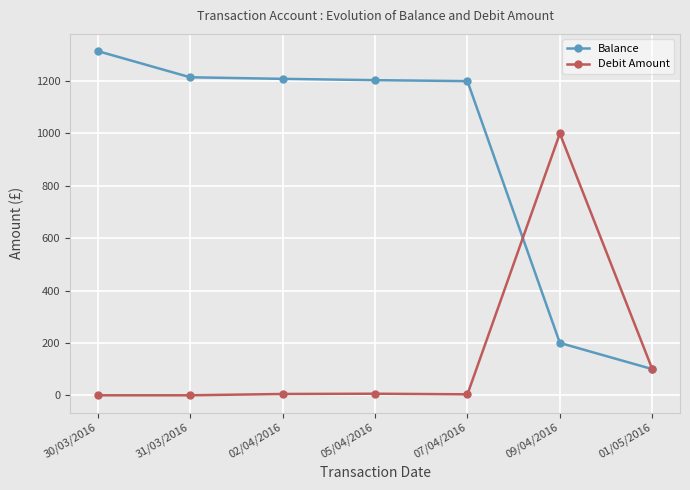

What is the minimum value for Balance?

100.0